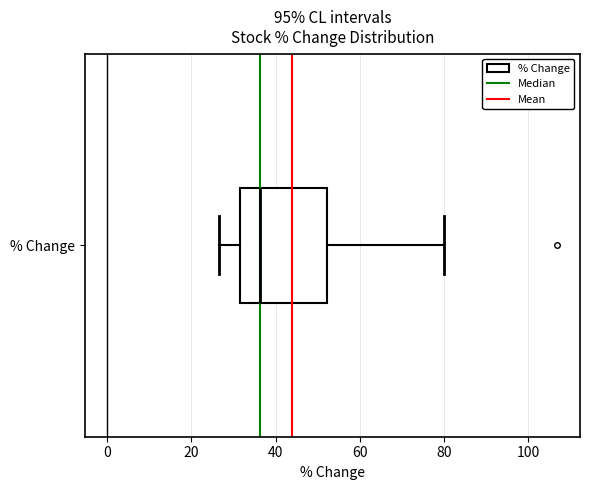

Transcribe this box plot: give where the median line is, the range the box spans, and where the two whiskers end, as read against the x-axis. The values are not printed on the chart, so give them approximately, as read against the axis.

median 36, box 32 to 52, whiskers 26 to 80